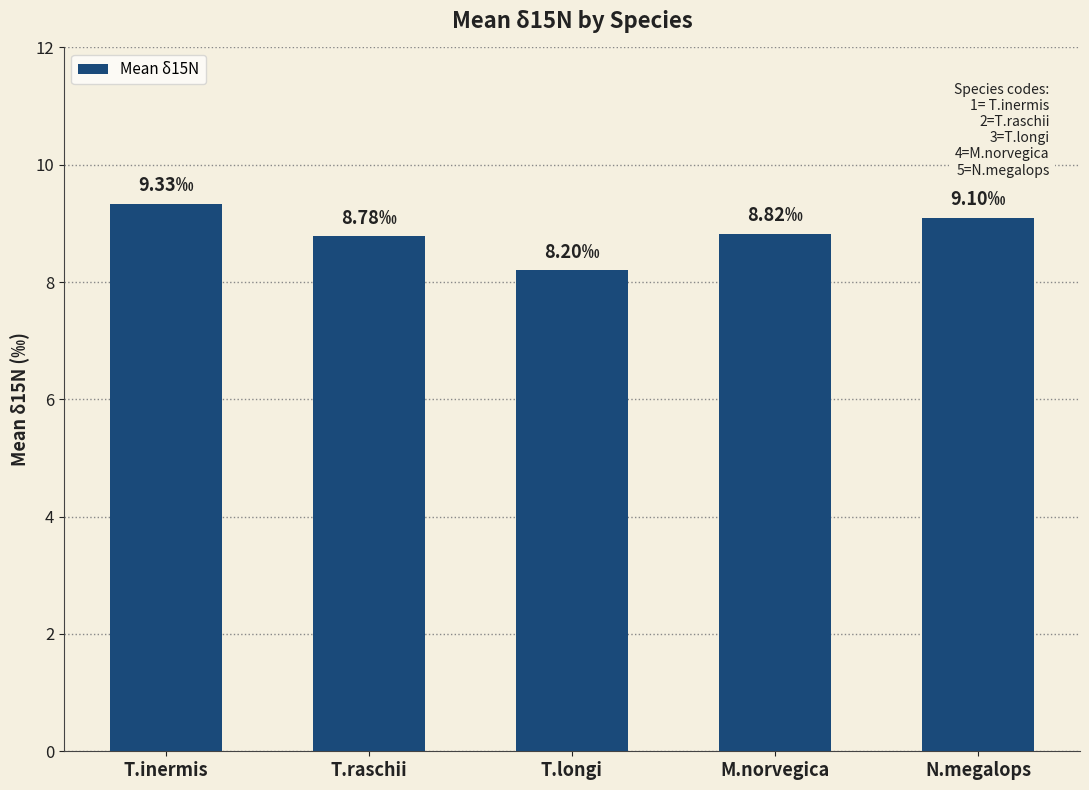

What is the label of the 4th bar from the right?

T.raschii